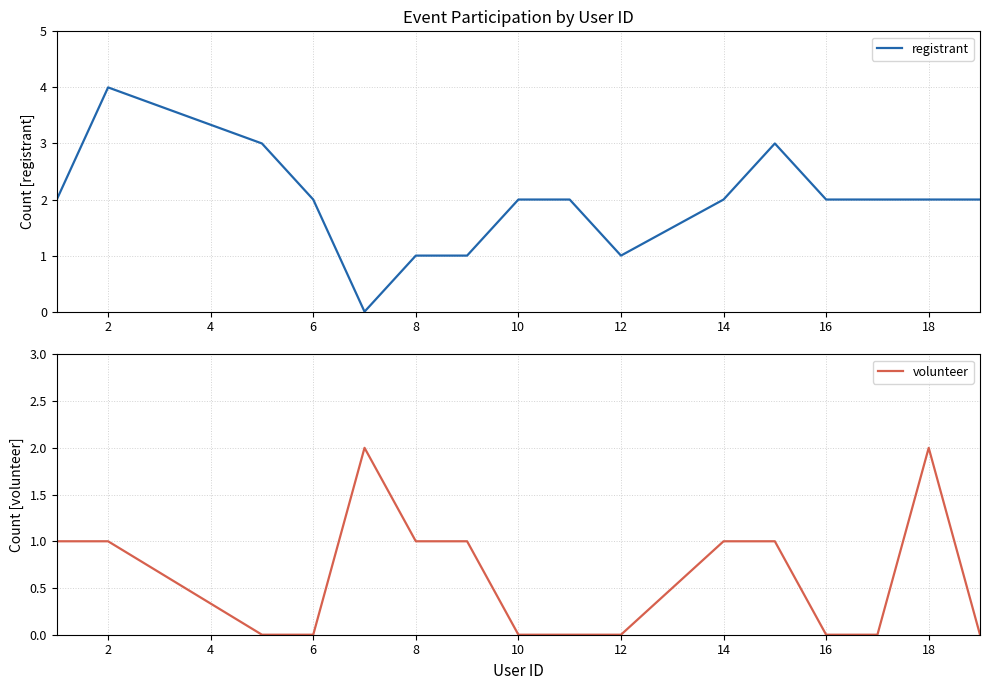

How many series are shown in this chart?

2